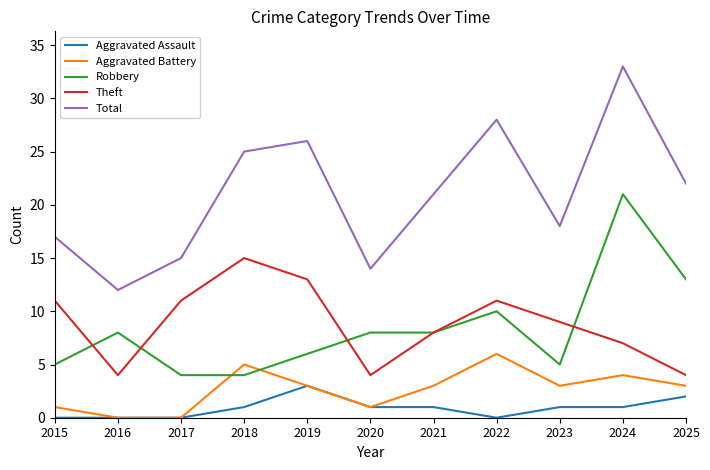

What are all the series names shown in the legend?

Aggravated Assault, Aggravated Battery, Robbery, Theft, Total